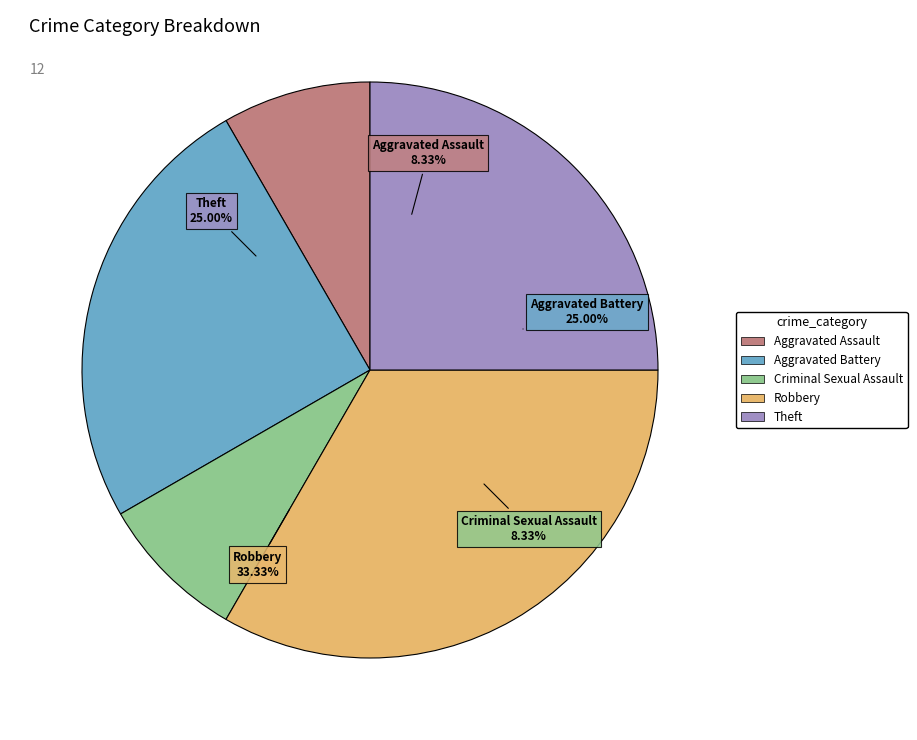

Which category has the biggest portion of the pie?

Robbery